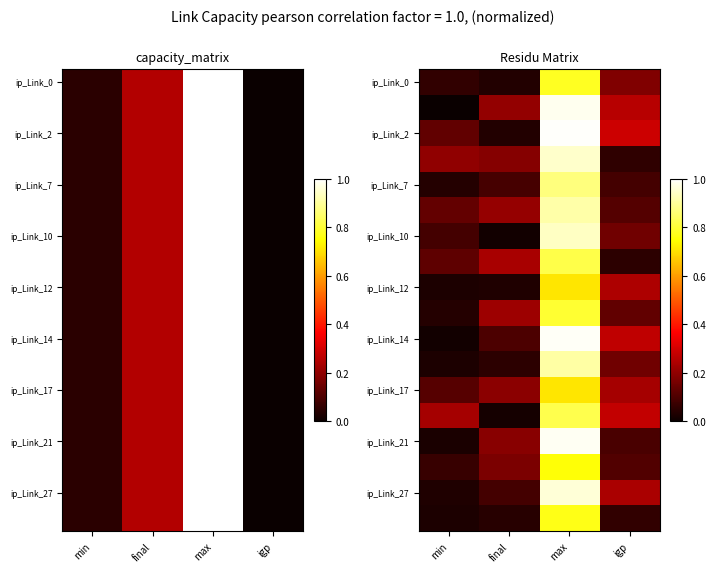

Read the ip_Link_10 value at max.

0.9